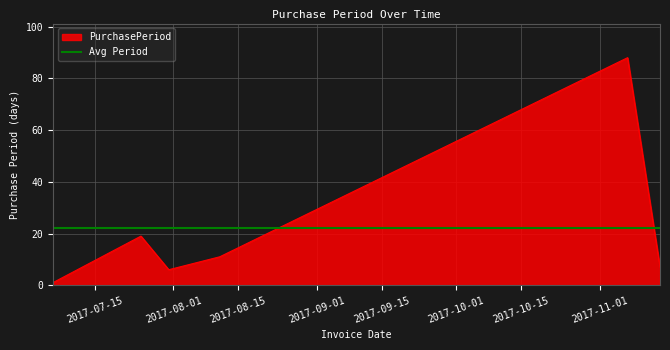

Is it true that the value at 2017-07-06 is 0?

False